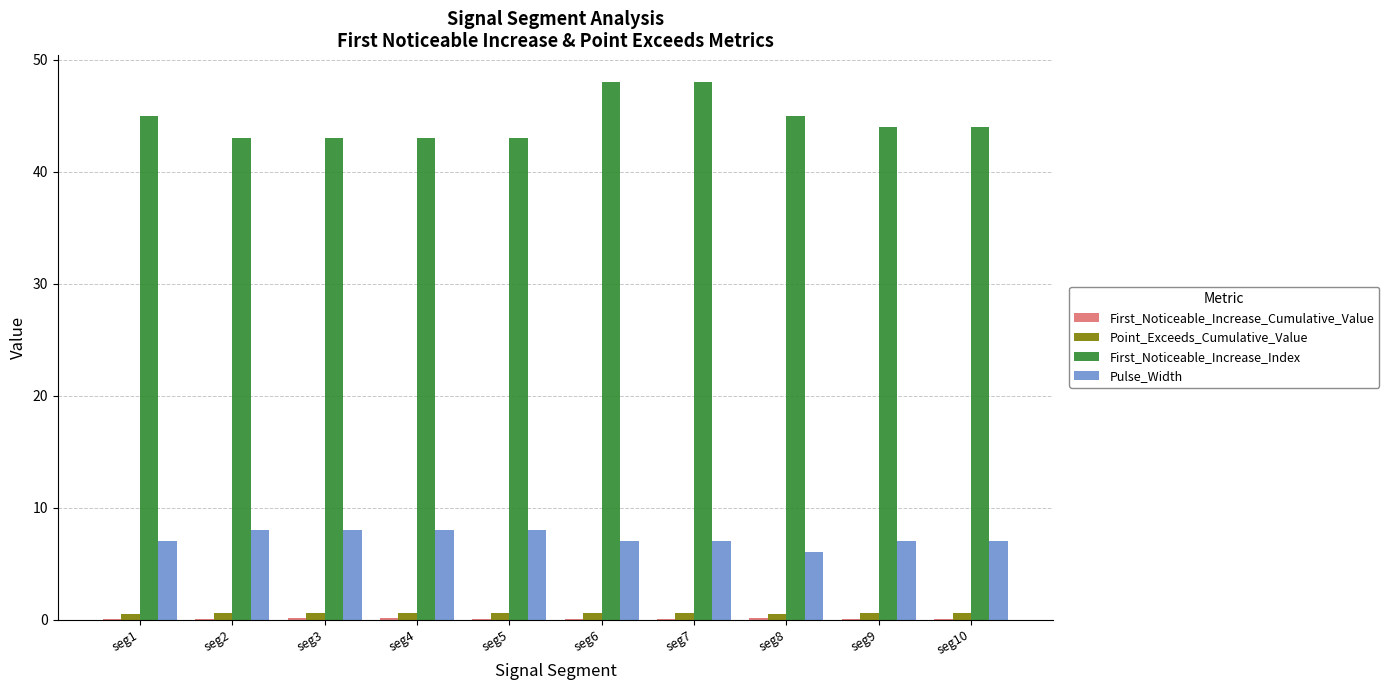

Is the value of First_Noticeable_Increase_Index at seg4 greater than the value of Point_Exceeds_Cumulative_Value at seg6?

Yes